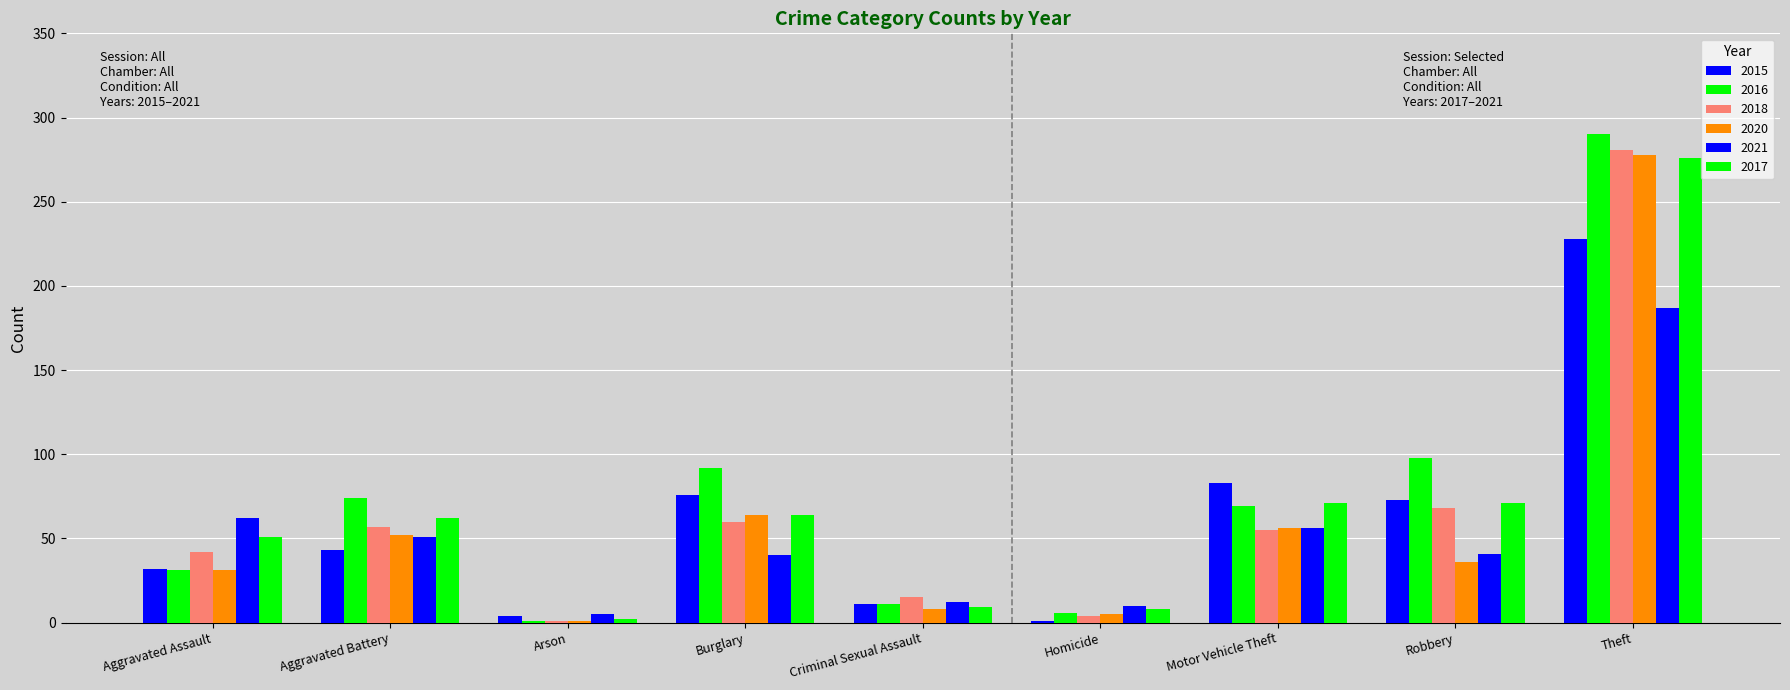

How many groups of bars are there?

9